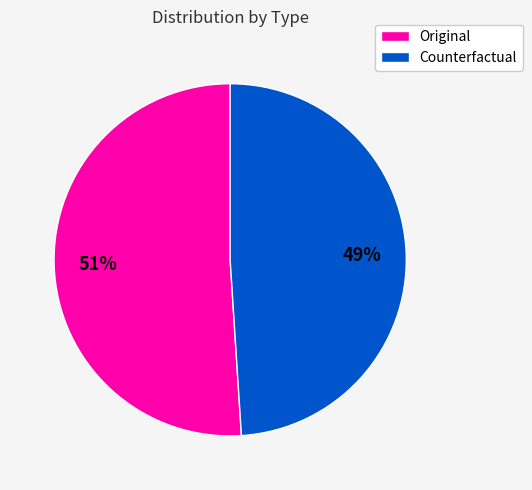

Is it true that Counterfactual is 64% of the pie?

False